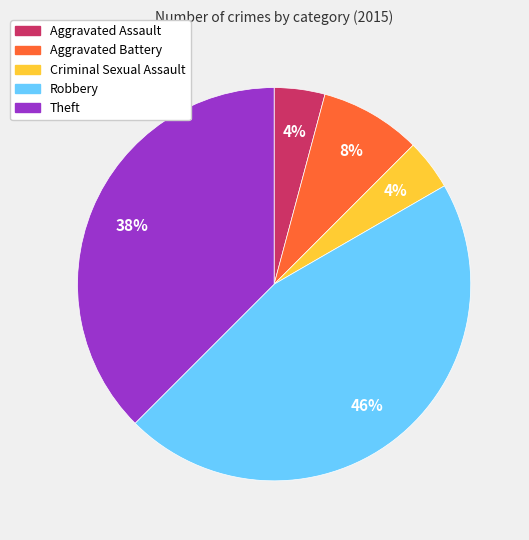

How many segments does this pie chart have?

5